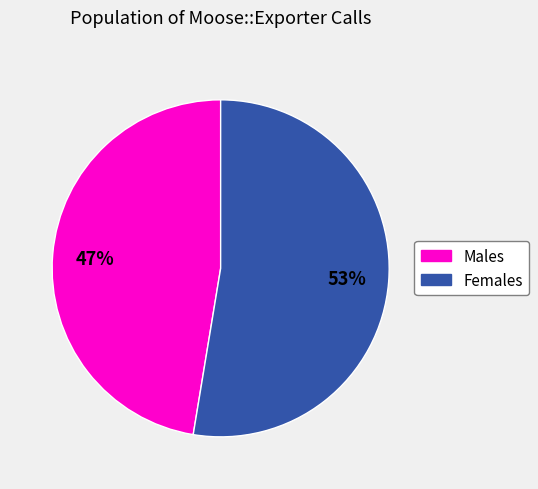

To the nearest percent, what is the average slice percentage?

50%